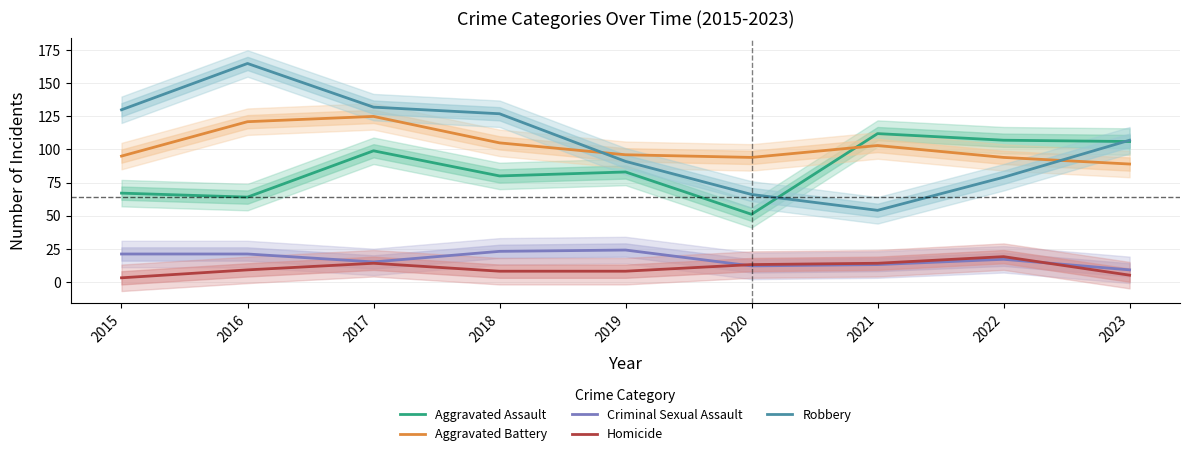

List the series in order of their peak value, lowest first.

Homicide, Criminal Sexual Assault, Aggravated Assault, Aggravated Battery, Robbery